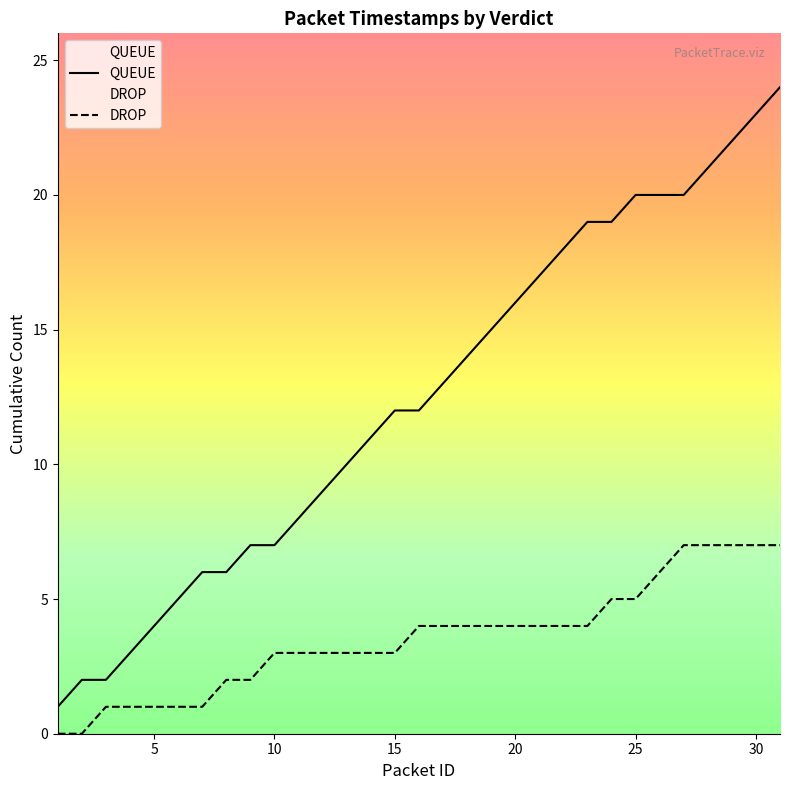

What is the difference between the maximum and minimum values in the QUEUE series?

23